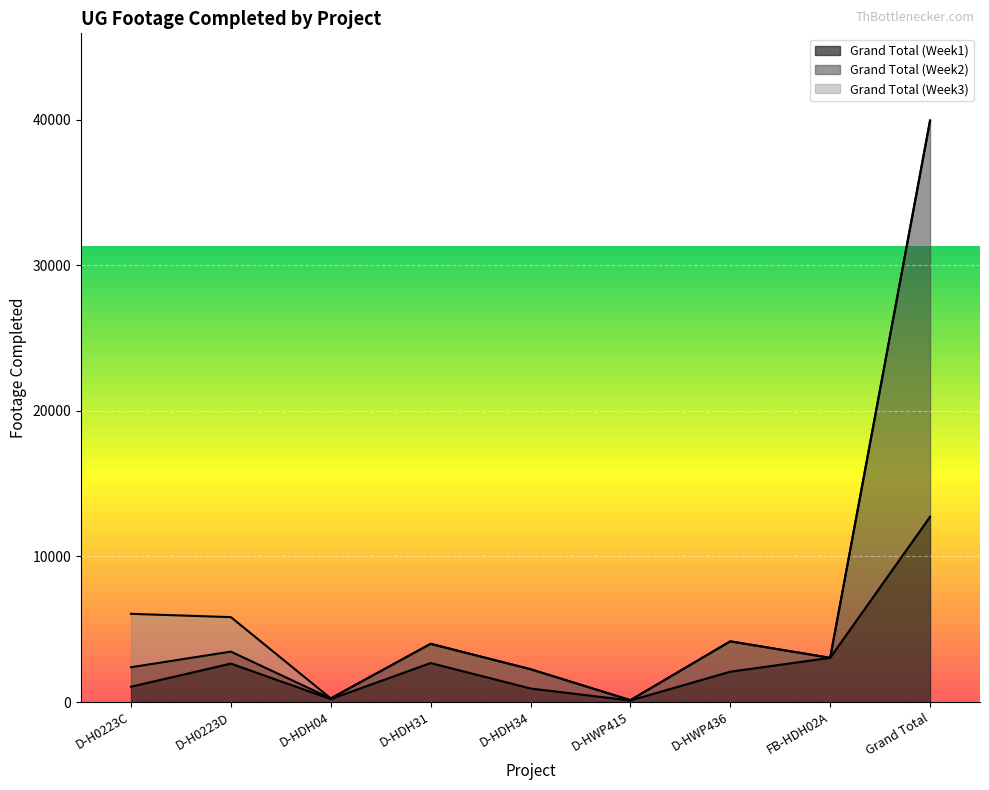

What is the difference between the maximum and minimum values in the Grand Total (Week1) series?

12613